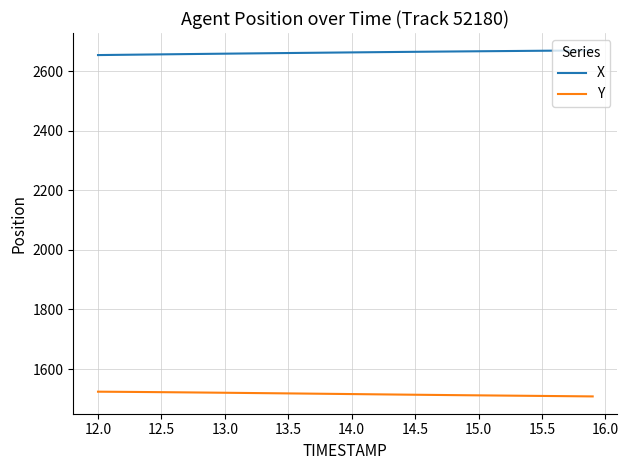

List the series in order of their overall mean, lowest first.

Y, X